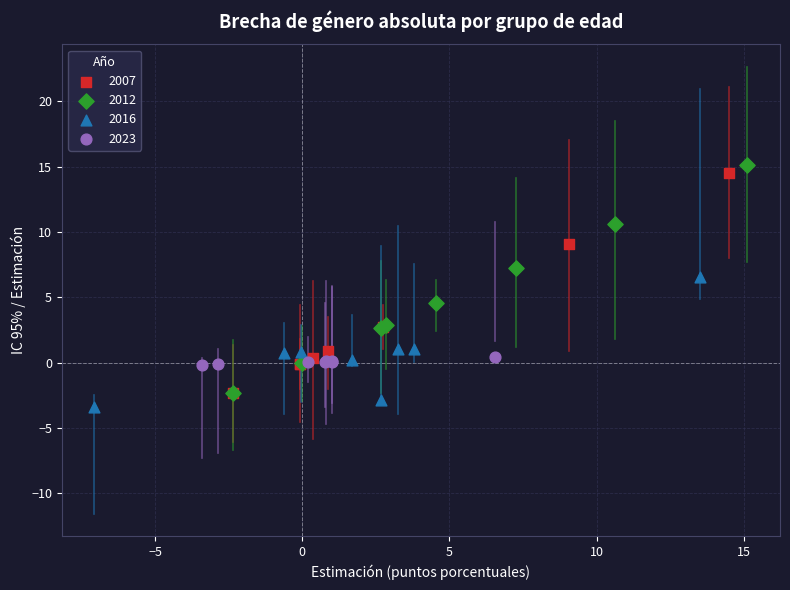

Which series has the largest Y range (max minus min)?

2012